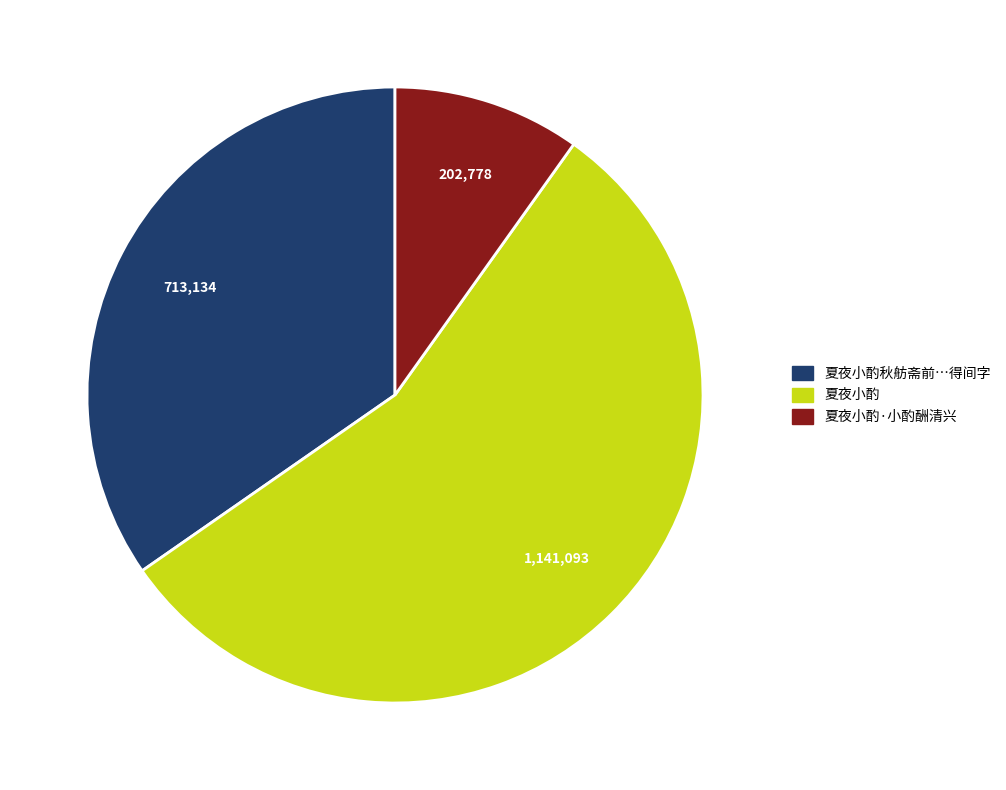

How many slices are in this pie chart?

3